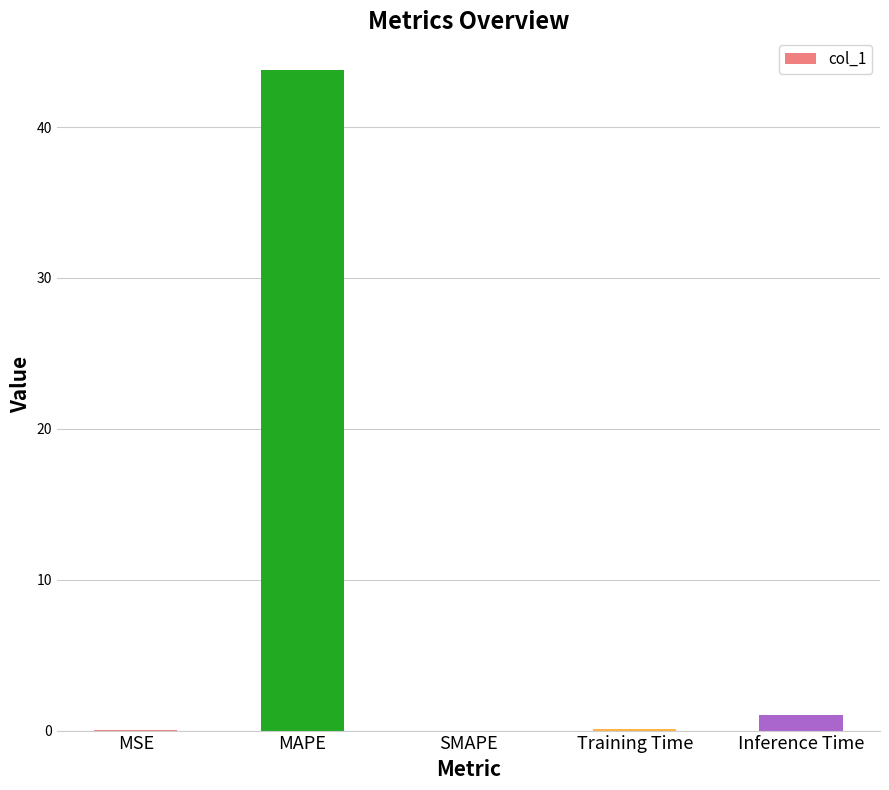

At which label is the value closest to 21?

Inference Time